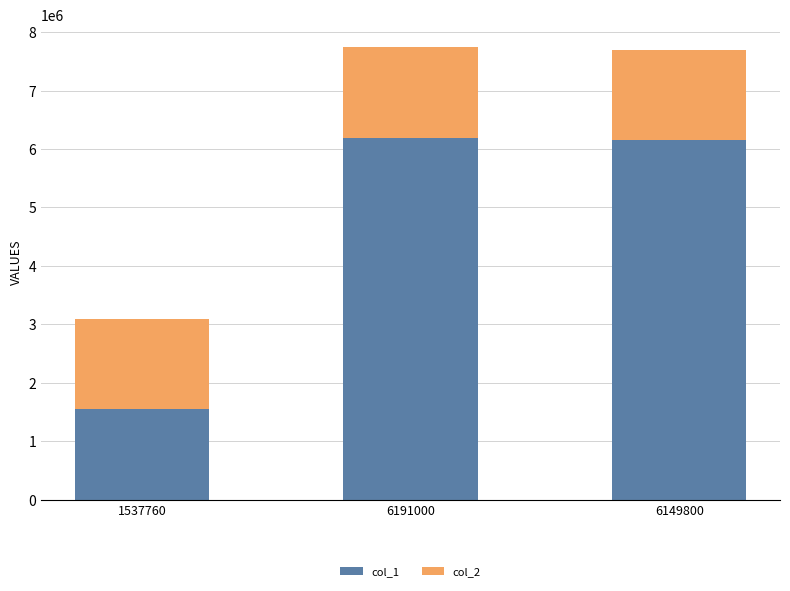

What is the maximum value for col_1?

6193000